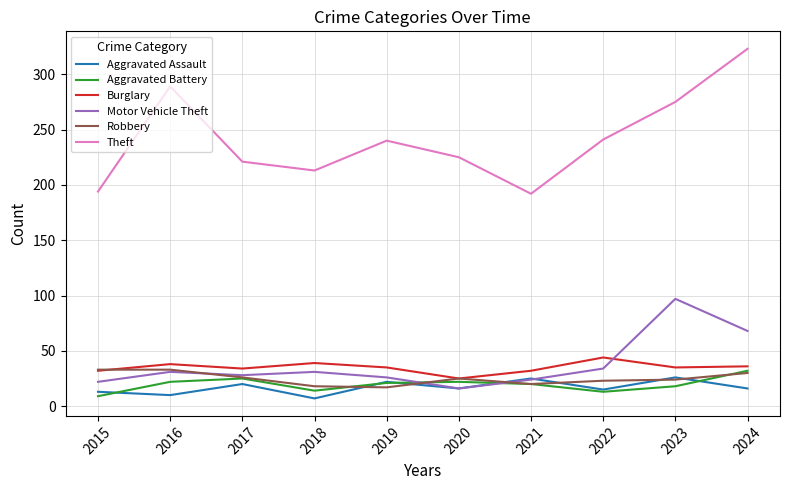

The Aggravated Battery series shows 10 at 2019. True or false?

False